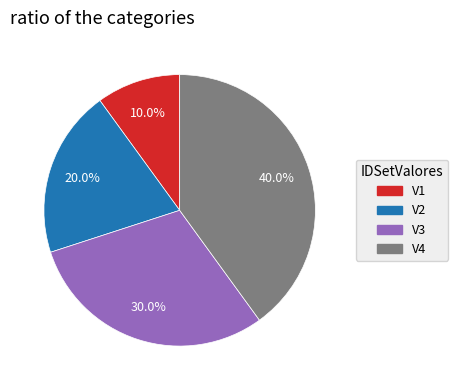

How much of the chart is everything except V3?

70.0%